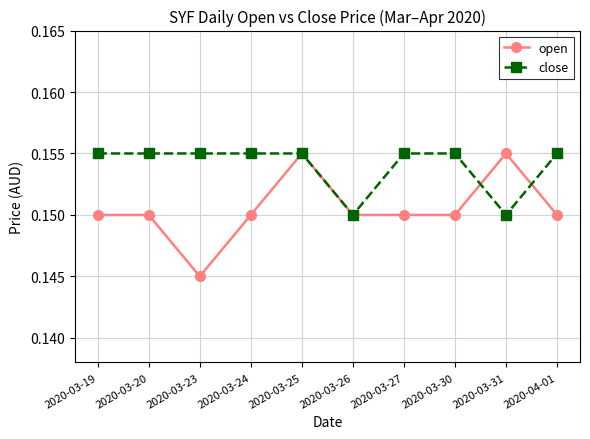

List the series in order of their overall mean, lowest first.

open, close